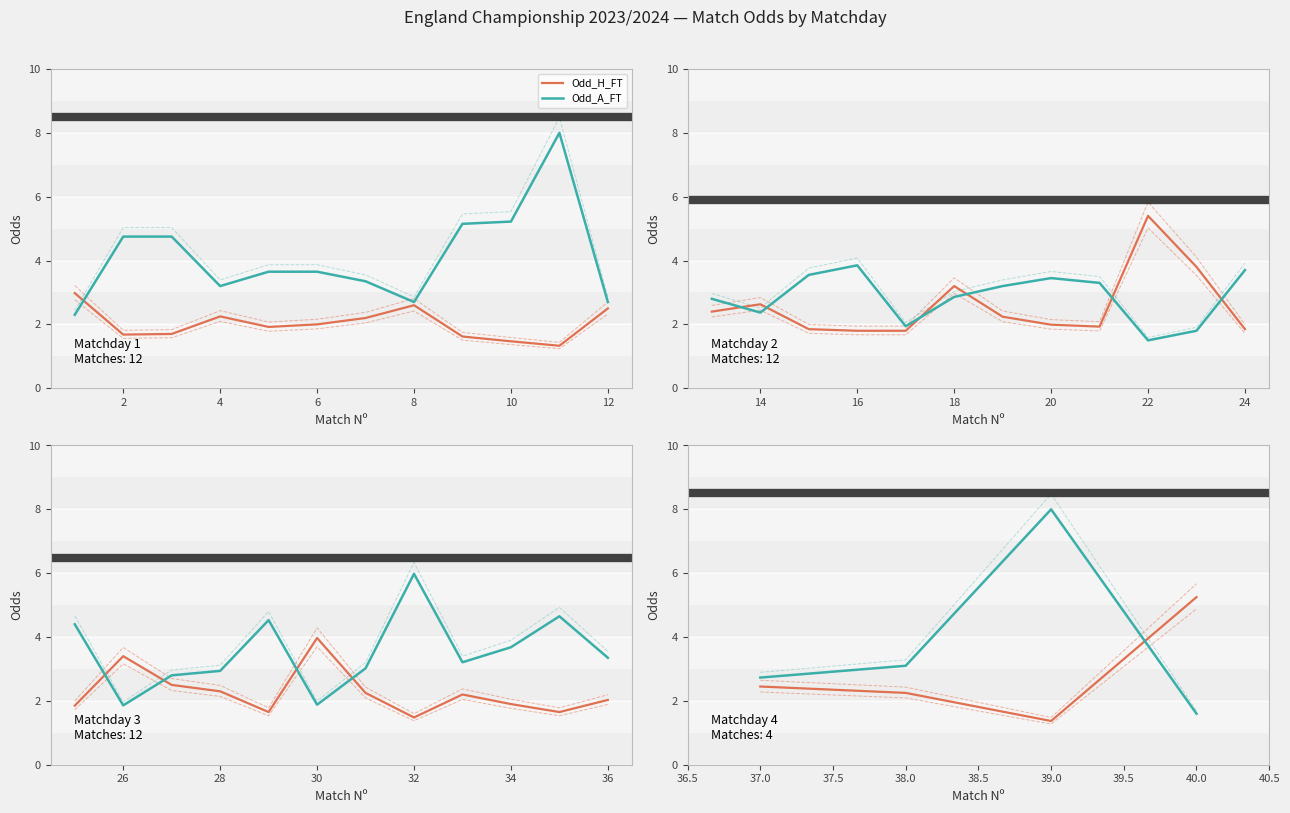

True or false: Odd_H_FT and Odd_A_FT cross at least once.

True